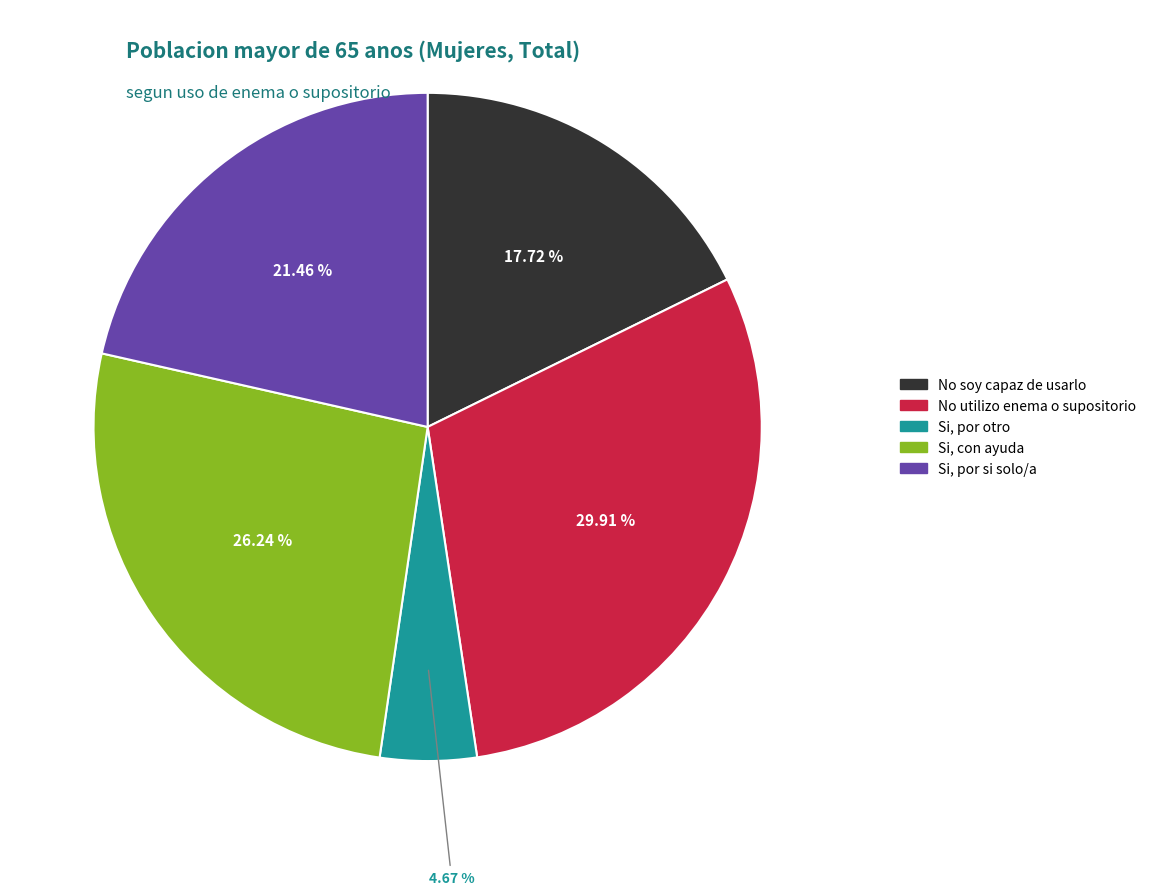

What percentage is the Si, por otro slice, to the nearest percent?

5%